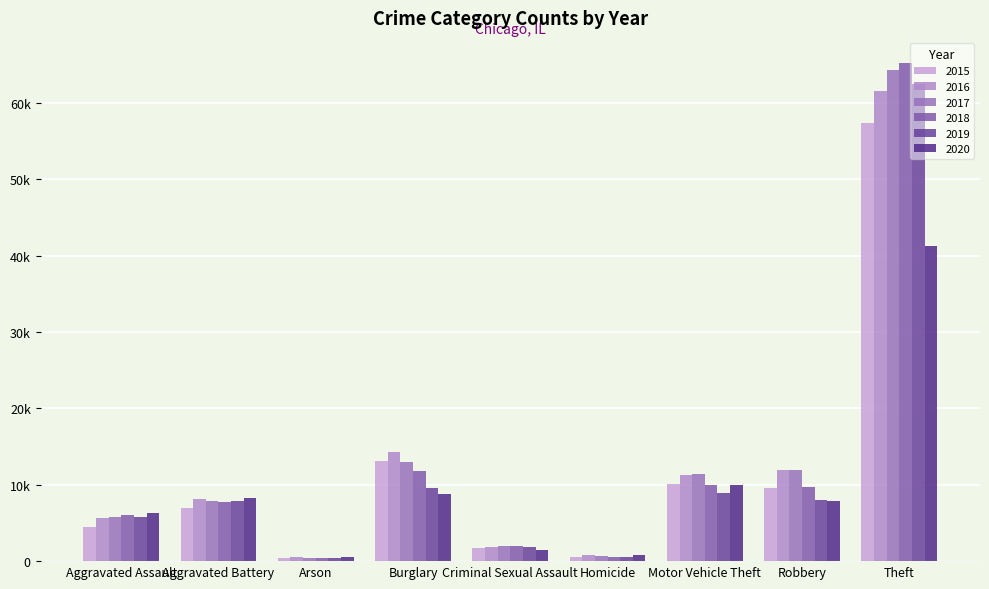

At Theft, list the series in order from largest to smallest.

2018, 2017, 2019, 2016, 2015, 2020